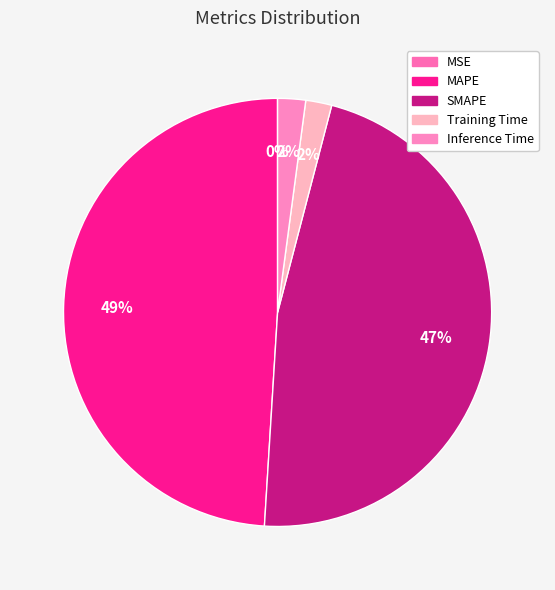

Rank the categories by value from highest to lowest.

MAPE, SMAPE, Inference Time, Training Time, MSE